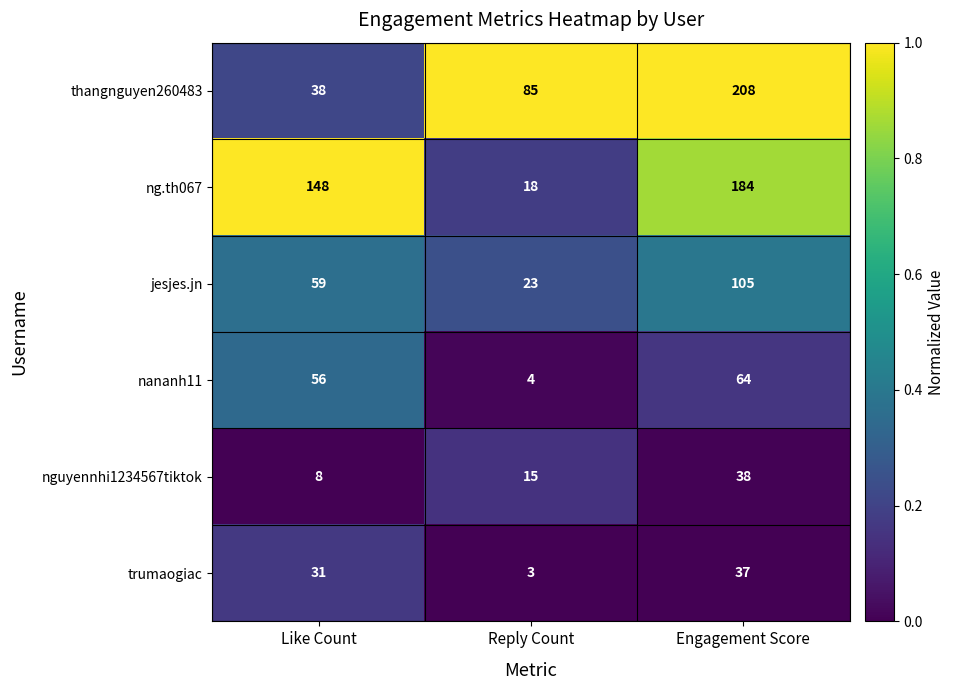

What is the difference between the highest and lowest values at Like Count?

140